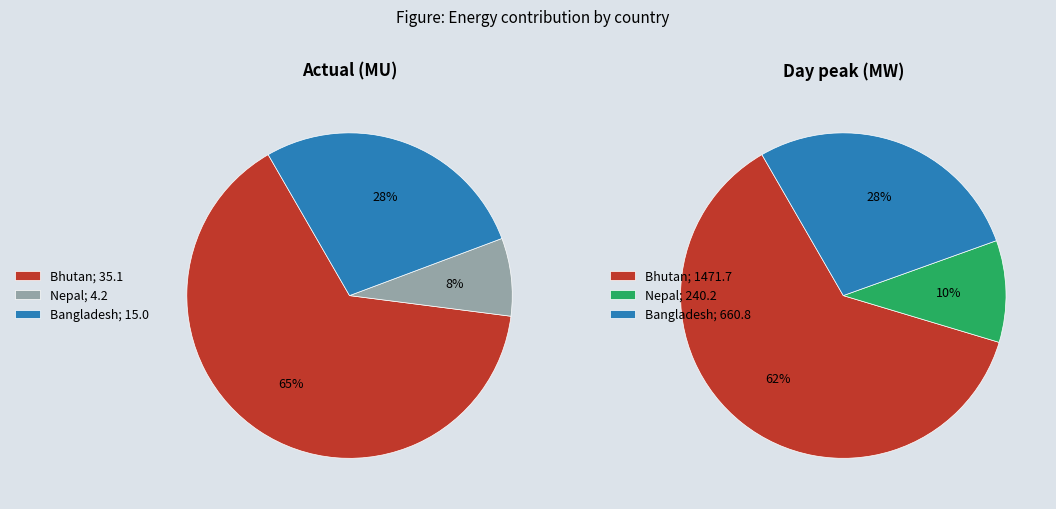

What percentage is NOT represented by Actual (MU)?

97.7%